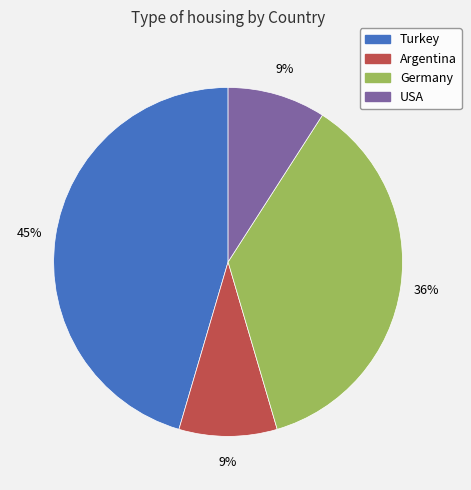

Is there any slice that represents more than half of the pie?

No